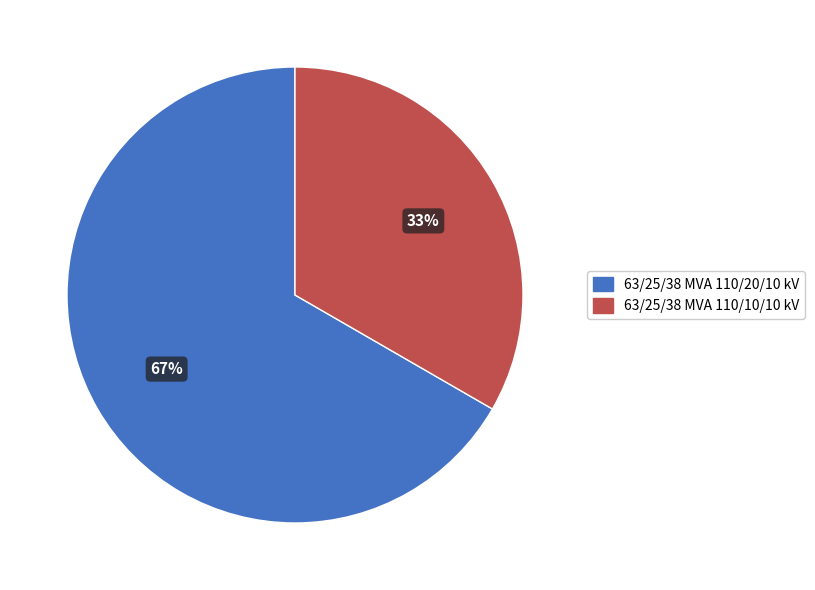

To the nearest percent, what is the combined percentage of 63/25/38 MVA 110/20/10 kV and 63/25/38 MVA 110/10/10 kV?

100%